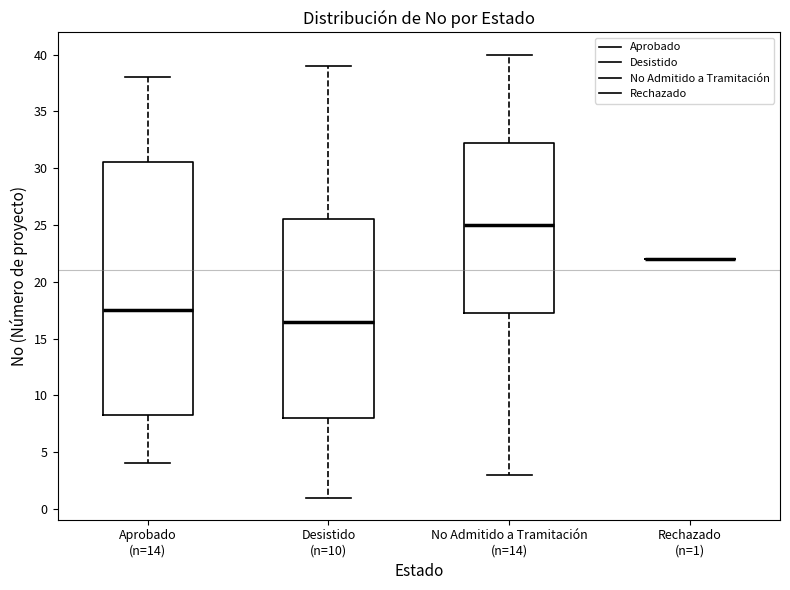

Reading left to right, transcribe this box plot: for each box, give where its median line is, the range the box spans, and where its two whiskers end, as read against the y-axis. The values are not printed on the chart, so give them approximately, as read against the axis.

Aprobado (n=14): median 17.5, box 8.5 to 30.5, whiskers 4.0 to 38.0
Desistido (n=10): median 16.5, box 8.0 to 25.5, whiskers 1.0 to 39.0
No Admitido a Tramitación (n=14): median 25.0, box 17.5 to 32.5, whiskers 3.0 to 40.0
Rechazado (n=1): box collapsed to a line at 22.0, whiskers 22.0 to 22.0